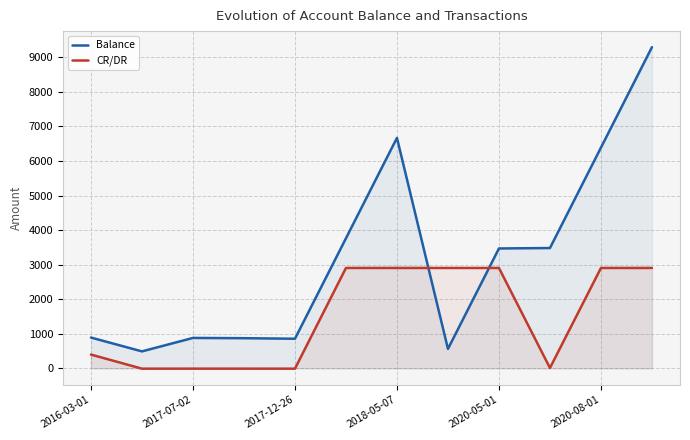

What is the value of the Balance point at the 11th from the left?

6386.5